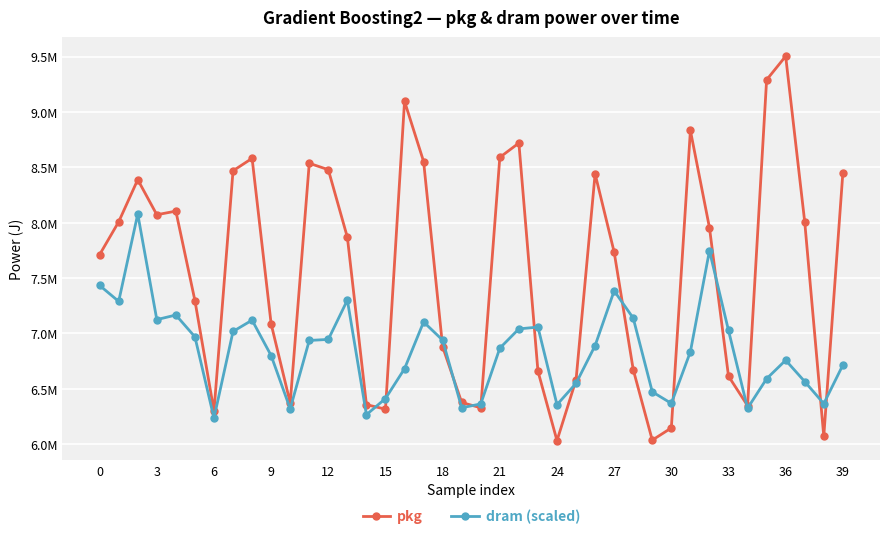

Which series has the largest total across all categories?

pkg